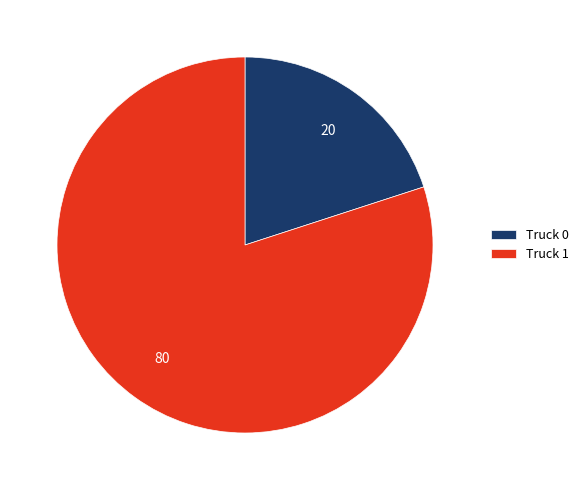

What is the ratio of the value at Truck 1 to the value at Truck 0?

4.0